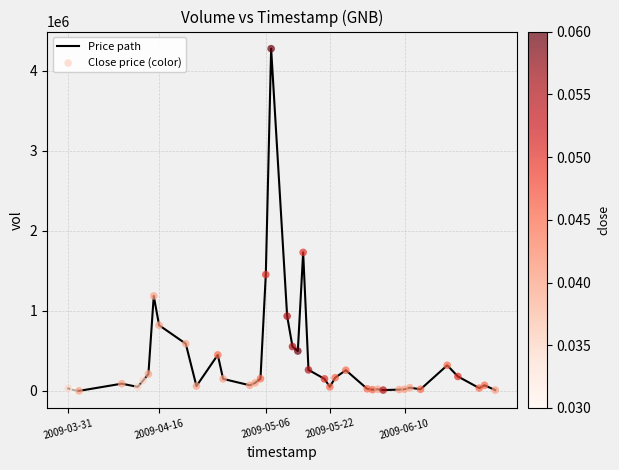

What is the greatest value displayed?

4278400